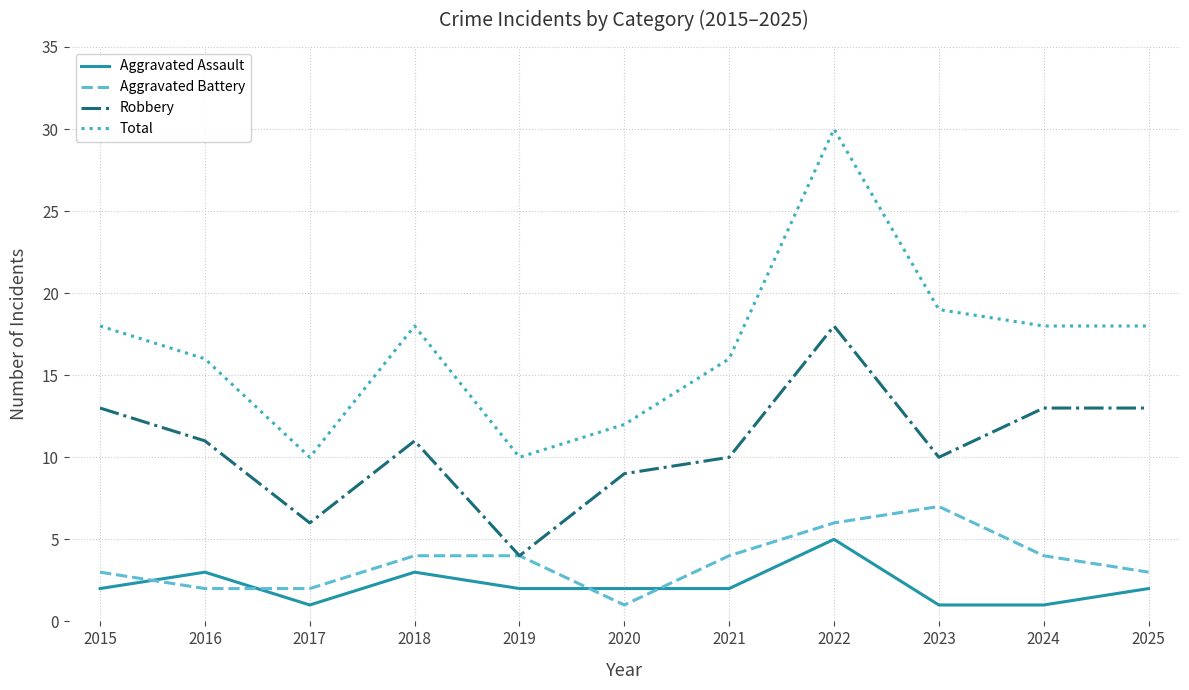

At 2020, list the series in order from largest to smallest.

Total, Robbery, Aggravated Assault, Aggravated Battery